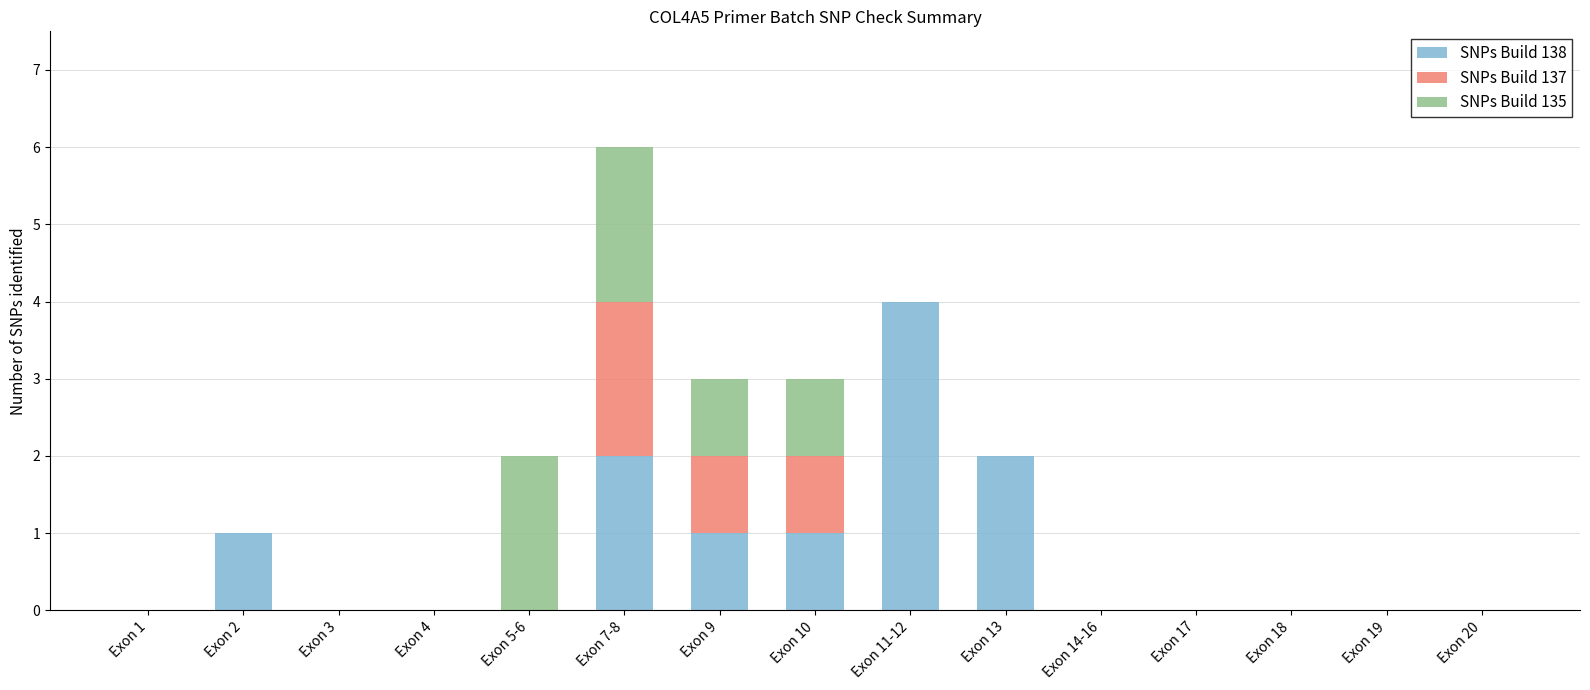

At which category is the sum across all series the highest?

Exon 7-8